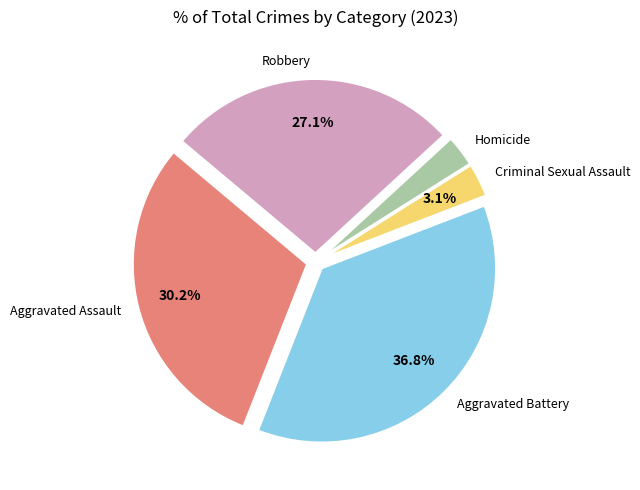

Is the sum of Homicide and Robbery greater than half?

No